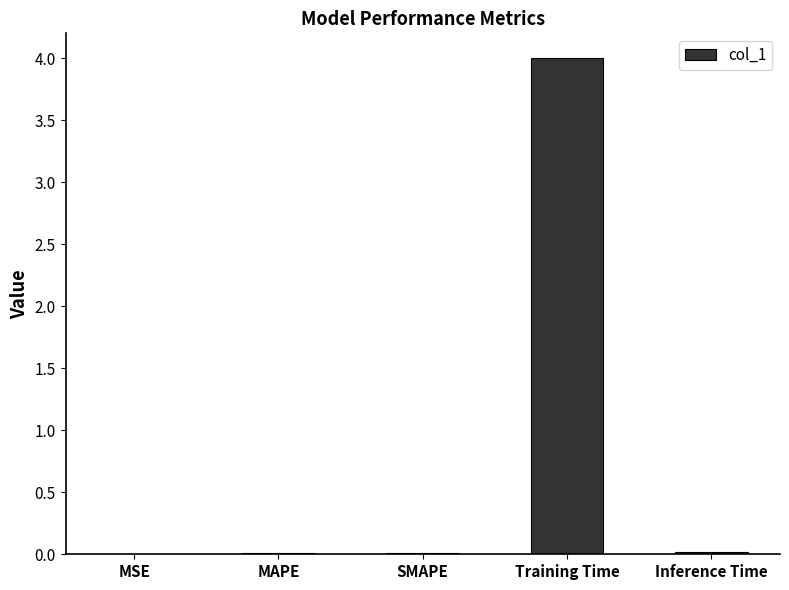

Which category has the highest value across all series?

Training Time